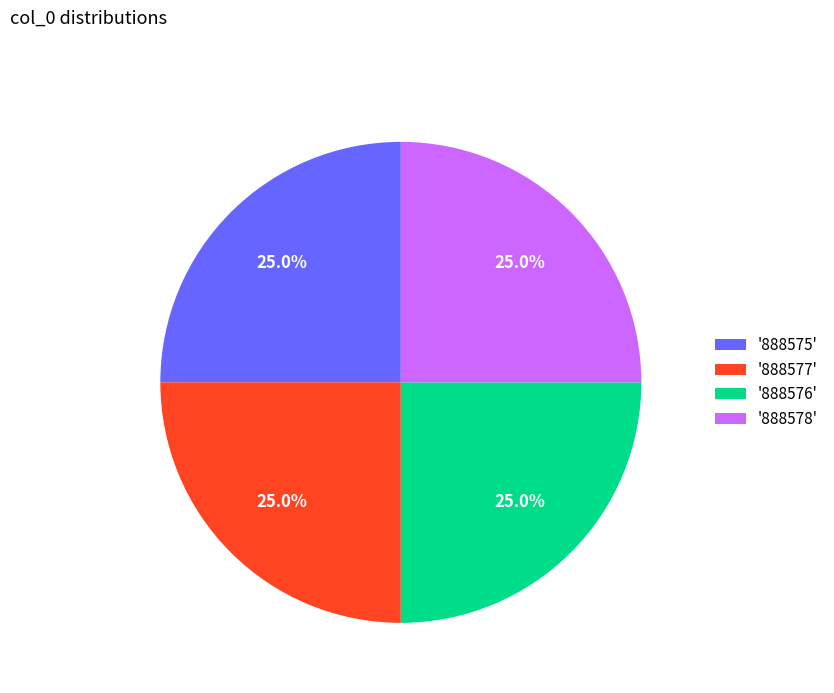

Is there a majority slice in this chart?

No